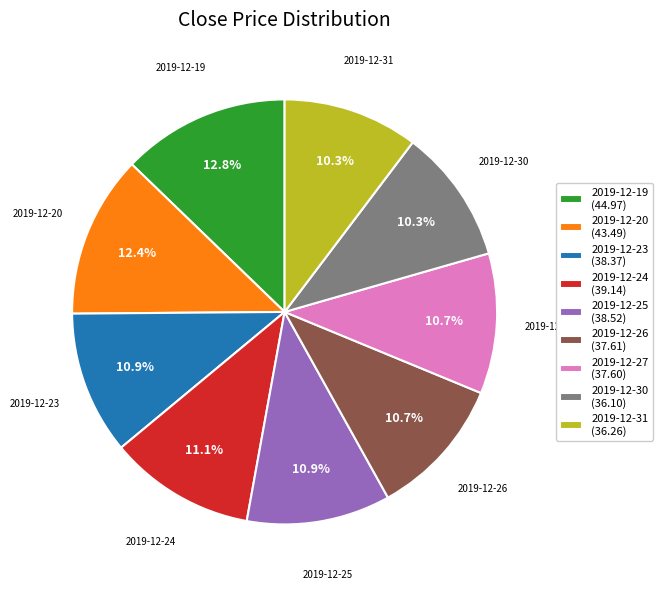

True or false: 2019-12-19 accounts for 4% of the total.

False